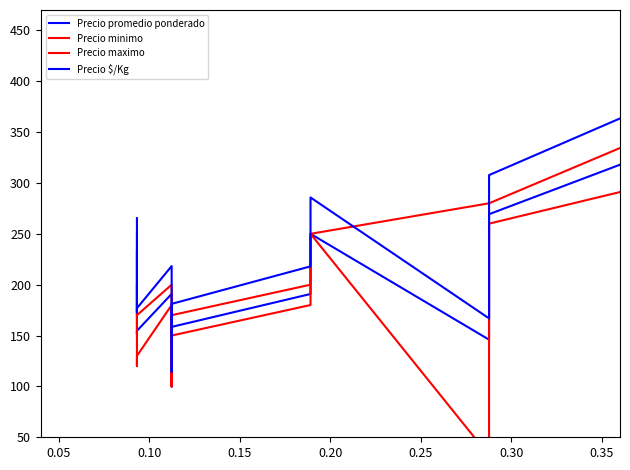

Count the number of categories in the chart.

40